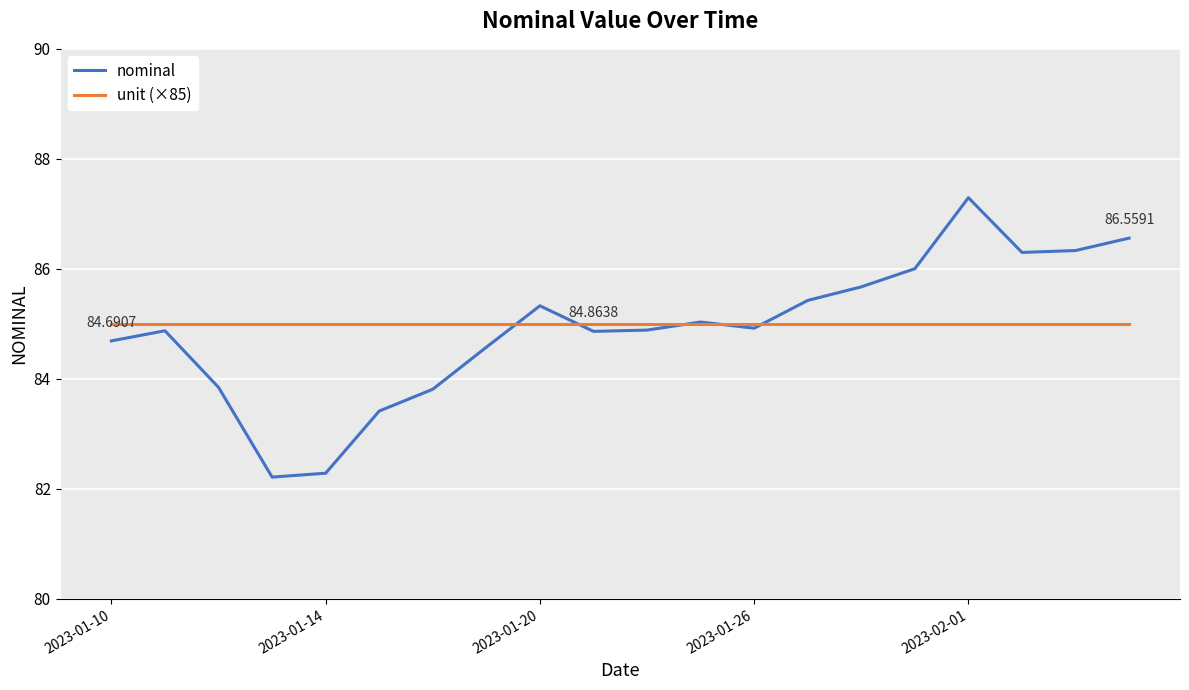

Which series has the widest spread of values?

nominal